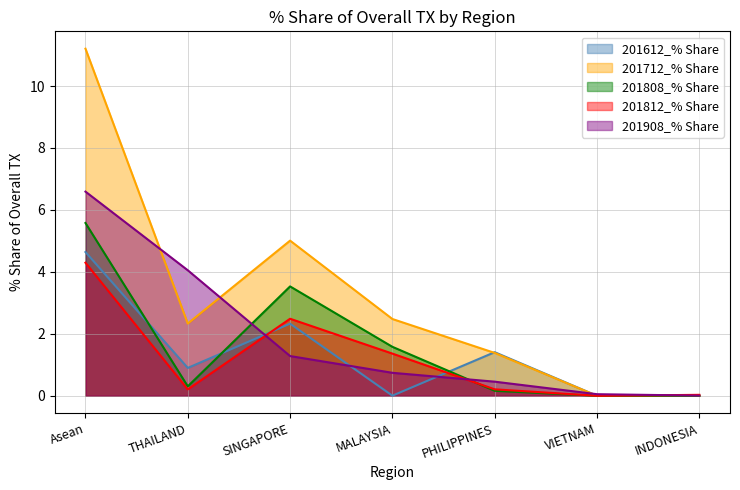

What is the difference between the 201808_% Share values at PHILIPPINES and SINGAPORE?

3.4